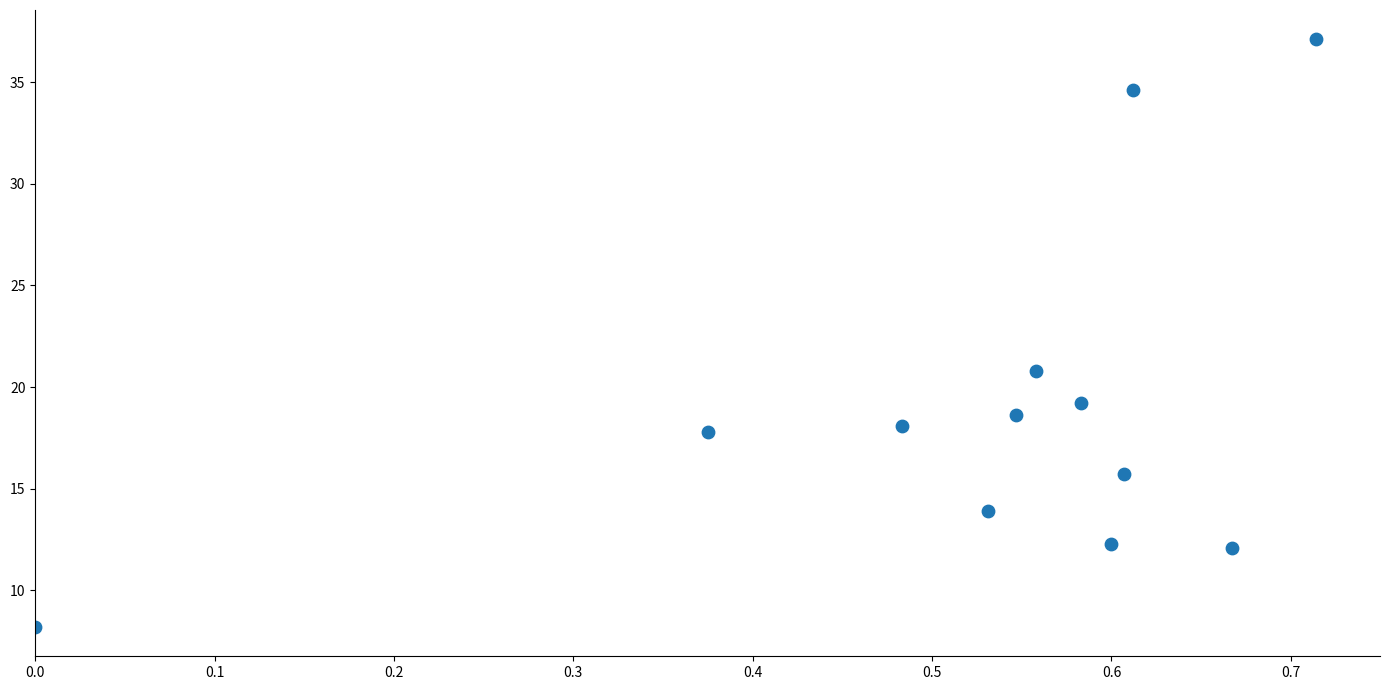

What Y value in the scatter plot is closest to 22?

20.8